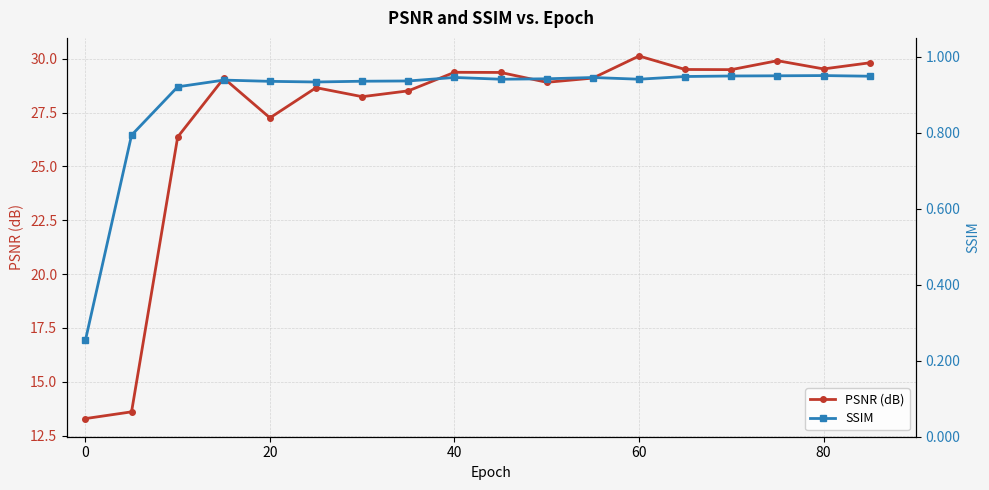

What is the maximum value for PSNR (dB)?

30.1